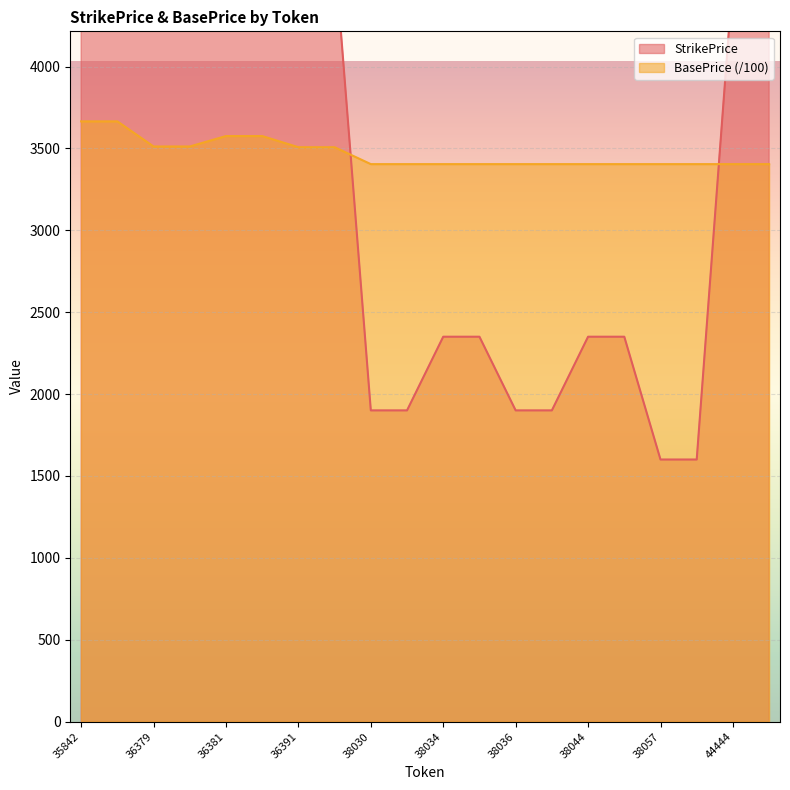

Is the value of StrikePrice at 36391 greater than the value of BasePrice at 36392?

Yes